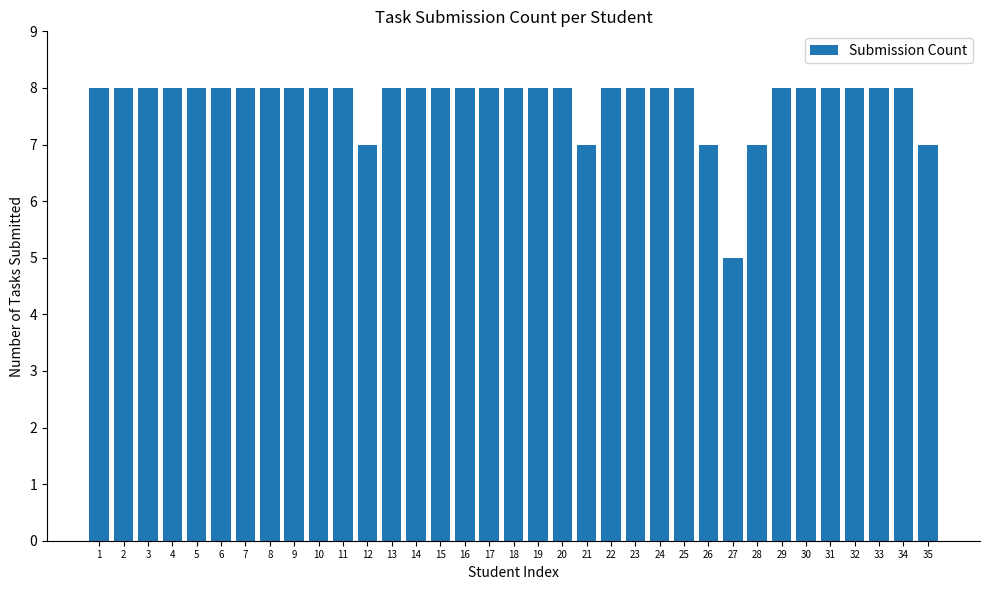

Reading right to left, list all the values displayed in this chart.

7	8	8	8	8	8	8	7	5	7	8	8	8	8	7	8	8	8	8	8	8	8	8	7	8	8	8	8	8	8	8	8	8	8	8